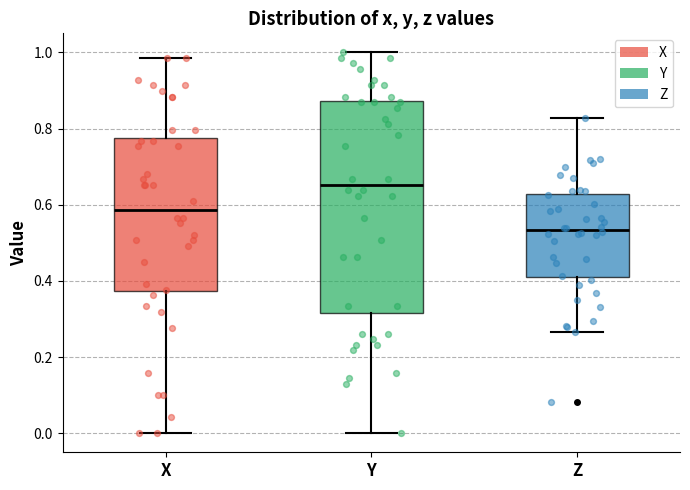

Reading left to right, read every box against the y-axis: the position of its median line, the range the box covers, and the ends of its whiskers. The values are not printed on the chart, so give them approximately, as read against the axis.

X: median 0.58, box 0.38 to 0.78, whiskers 0.00 to 0.98
Y: median 0.66, box 0.32 to 0.88, whiskers 0.00 to 1.00
Z: median 0.54, box 0.42 to 0.62, whiskers 0.26 to 0.82